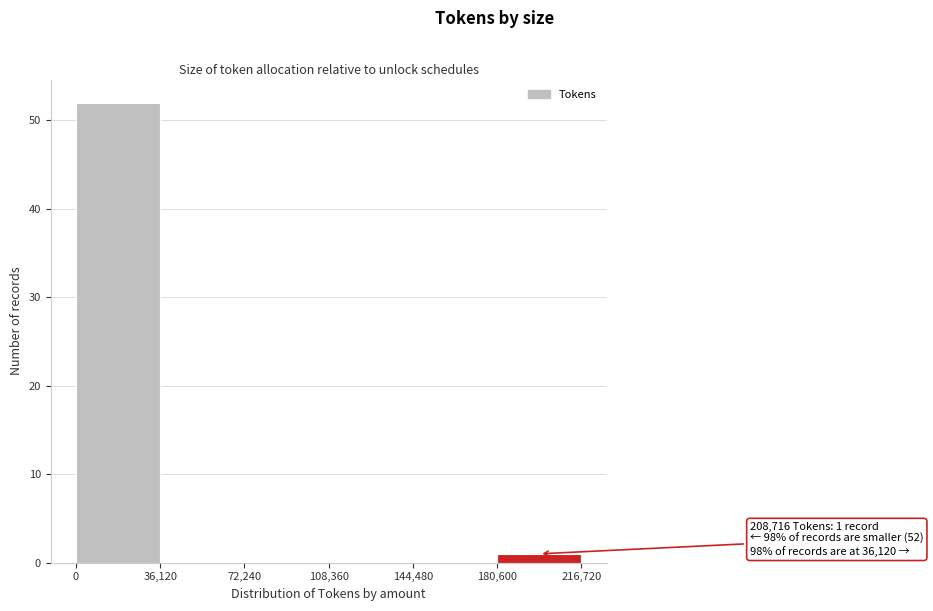

Over which range of the x-axis is the bar tallest?

0 to 36,120